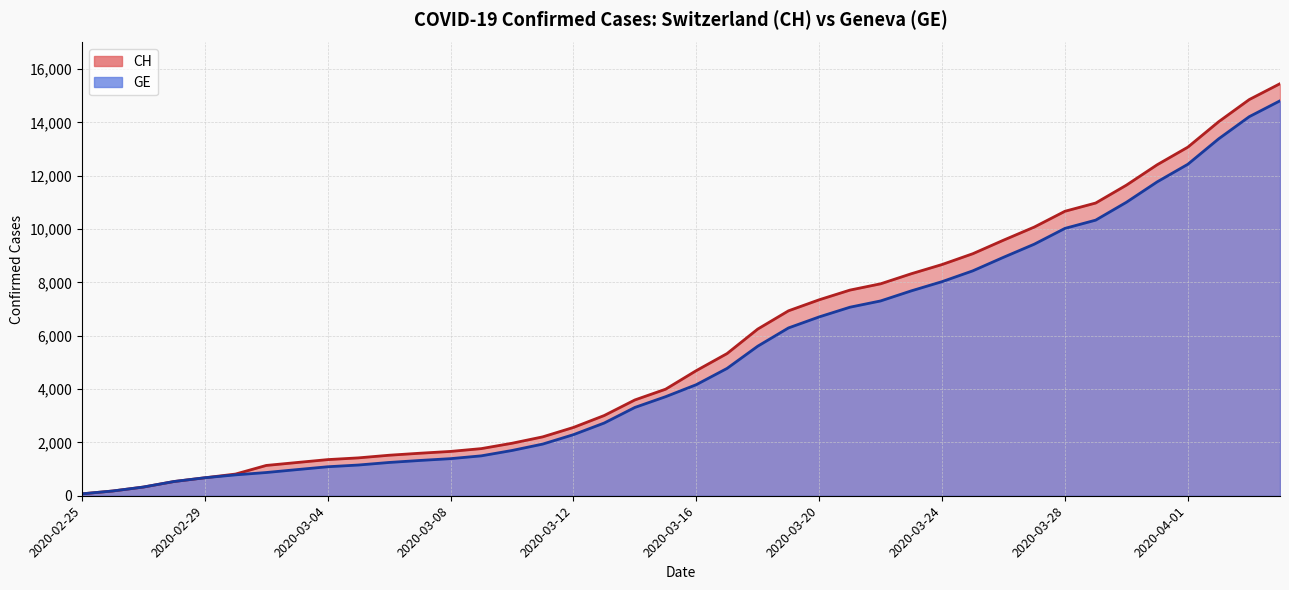

Reading left to right, list all the values displayed in this chart.

CH: 2020-02-25=72	2020-02-26=178	2020-02-27=326	2020-02-28=534	2020-02-29=674	2020-03-01=813	2020-03-02=1136	2020-03-03=1246	2020-03-04=1355	2020-03-05=1420	2020-03-06=1519	2020-03-07=1594	2020-03-08=1662	2020-03-09=1767	2020-03-10=1968	2020-03-11=2208	2020-03-12=2561	2020-03-13=3007	2020-03-14=3592	2020-03-15=3995	2020-03-16=4692	2020-03-17=5331	2020-03-18=6250	2020-03-19=6934	2020-03-20=7348	2020-03-21=7711	2020-03-22=7947	2020-03-23=8325	2020-03-24=8670	2020-03-25=9075	2020-03-26=9583	2020-03-27=10074	2020-03-28=10667	2020-03-29=10976	2020-03-30=11646	2020-03-31=12410	2020-04-01=13071	2020-04-02=14022	2020-04-03=14856	2020-04-04=15450
GE: 2020-02-25=72	2020-02-26=178	2020-02-27=326	2020-02-28=534	2020-02-29=674	2020-03-01=783	2020-03-02=871	2020-03-03=980	2020-03-04=1087	2020-03-05=1152	2020-03-06=1248	2020-03-07=1323	2020-03-08=1391	2020-03-09=1496	2020-03-10=1697	2020-03-11=1937	2020-03-12=2290	2020-03-13=2726	2020-03-14=3311	2020-03-15=3714	2020-03-16=4165	2020-03-17=4774	2020-03-18=5608	2020-03-19=6292	2020-03-20=6706	2020-03-21=7069	2020-03-22=7305	2020-03-23=7683	2020-03-24=8028	2020-03-25=8433	2020-03-26=8941	2020-03-27=9432	2020-03-28=10025	2020-03-29=10334	2020-03-30=11004	2020-03-31=11768	2020-04-01=12429	2020-04-02=13380	2020-04-03=14214	2020-04-04=14808